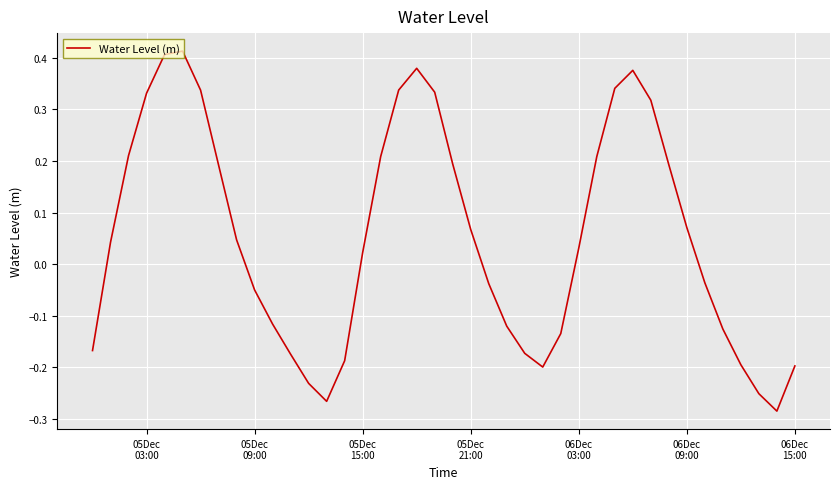

What is the difference between the maximum and minimum values?

0.7